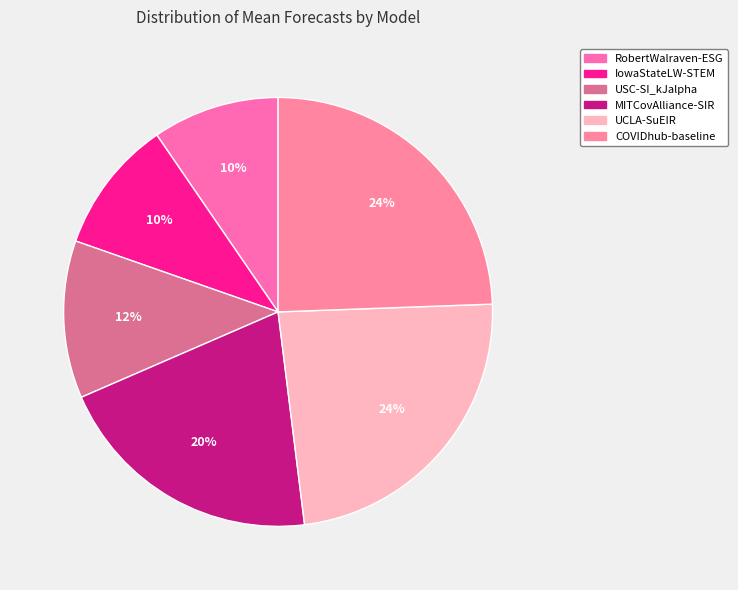

True or false: IowaStateLW-STEM accounts for 1% of the total.

False